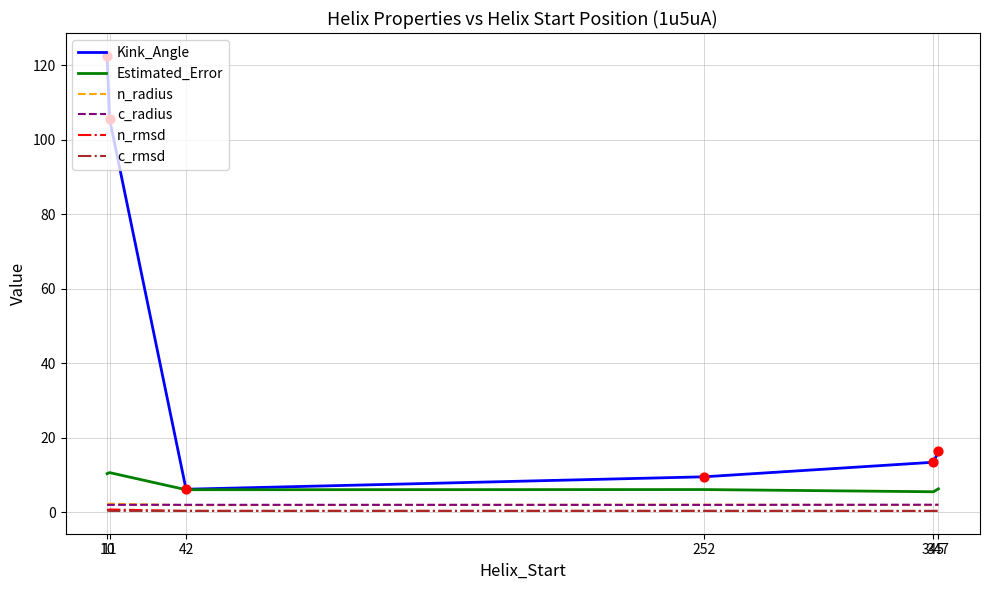

What are all the series names shown in the legend?

Kink_Angle, Estimated_Error, n_radius, c_radius, n_rmsd, c_rmsd